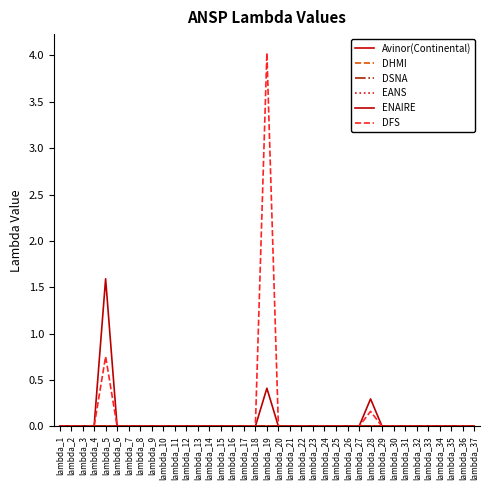

Reading left to right, list all the values displayed in this chart.

Avinor(Continental): 0.0	0.0	0.0	0.0	0.0	0.0	0.0	0.0	0.0	0.0	0.0	0.0	0.0	0.0	0.0	0.0	0.0	0.0	0.0	0.0	0.0	0.0	0.0	0.0	0.0	0.0	0.0	0.0	0.0	0.0	0.0	0.0	0.0	0.0	0.0	0.0	0.0
DHMI: 0.0	0.0	0.0	0.0	0.0	0.0	0.0	0.0	0.0	0.0	0.0	0.0	0.0	0.0	0.0	0.0	0.0	0.0	0.0	0.0	0.0	0.0	0.0	0.0	0.0	0.0	0.0	0.0	0.0	0.0	0.0	0.0	0.0	0.0	0.0	0.0	0.0
DSNA: 0.0	0.0	0.0	0.0	0.0	0.0	0.0	0.0	0.0	0.0	0.0	0.0	0.0	0.0	0.0	0.0	0.0	0.0	0.0	0.0	0.0	0.0	0.0	0.0	0.0	0.0	0.0	0.0	0.0	0.0	0.0	0.0	0.0	0.0	0.0	0.0	0.0
EANS: 0.0	0.0	0.0	0.0	0.0	0.0	0.0	0.0	0.0	0.0	0.0	0.0	0.0	0.0	0.0	0.0	0.0	0.0	0.0	0.0	0.0	0.0	0.0	0.0	0.0	0.0	0.0	0.0	0.0	0.0	0.0	0.0	0.0	0.0	0.0	0.0	0.0
ENAIRE: 0.0	0.0	0.0	0.0	1.6	0.0	0.0	0.0	0.0	0.0	0.0	0.0	0.0	0.0	0.0	0.0	0.0	0.0	0.4	0.0	0.0	0.0	0.0	0.0	0.0	0.0	0.0	0.3	0.0	0.0	0.0	0.0	0.0	0.0	0.0	0.0	0.0
DFS: 0.0	0.0	0.0	0.0	0.8	0.0	0.0	0.0	0.0	0.0	0.0	0.0	0.0	0.0	0.0	0.0	0.0	0.0	4.0	0.0	0.0	0.0	0.0	0.0	0.0	0.0	0.0	0.2	0.0	0.0	0.0	0.0	0.0	0.0	0.0	0.0	0.0